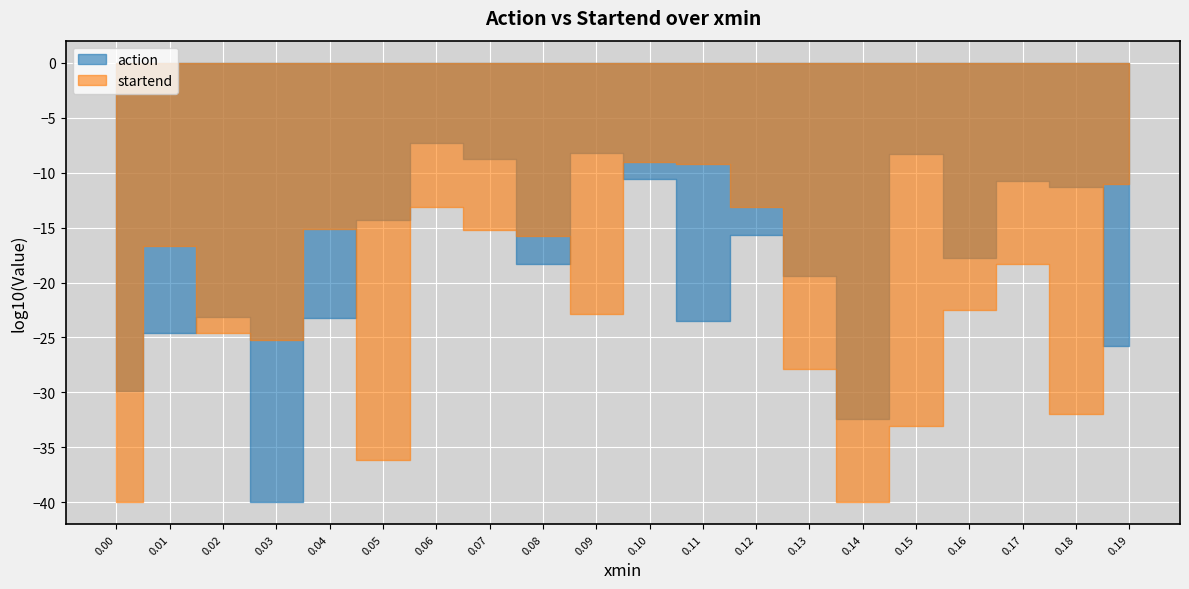

Which has a higher value, 0.12 or 0.09?

0.09